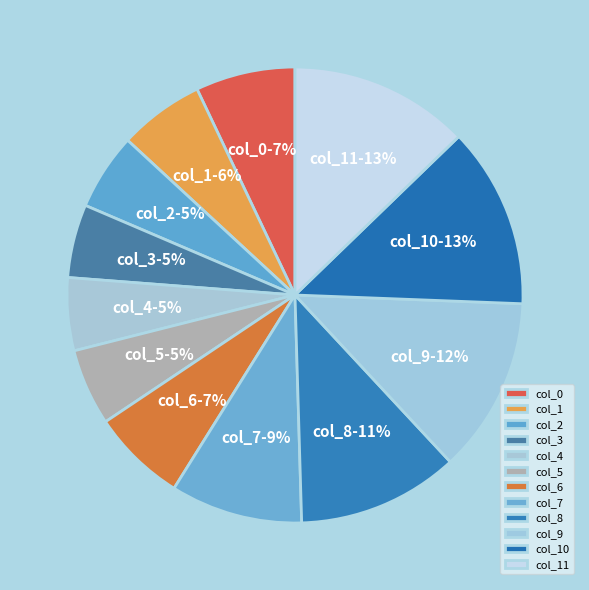

Is col_5 the majority of the pie?

No